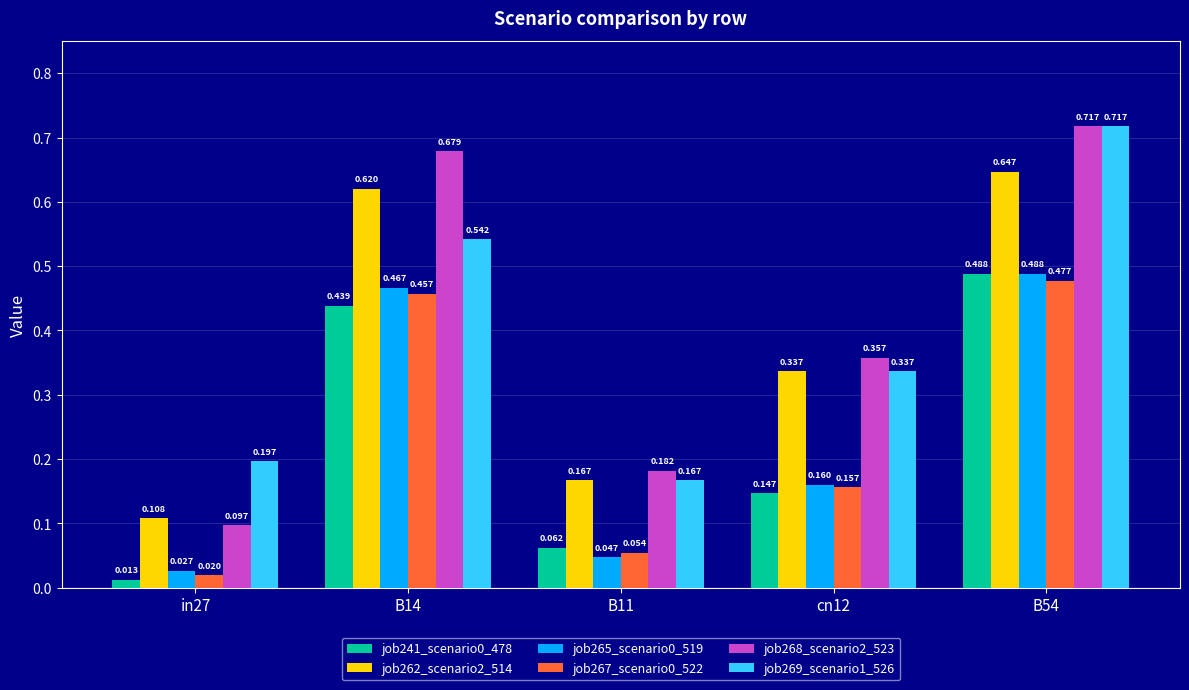

Is the value of job267_scenario0_522 at B11 greater than the value of job265_scenario0_519 at cn12?

No